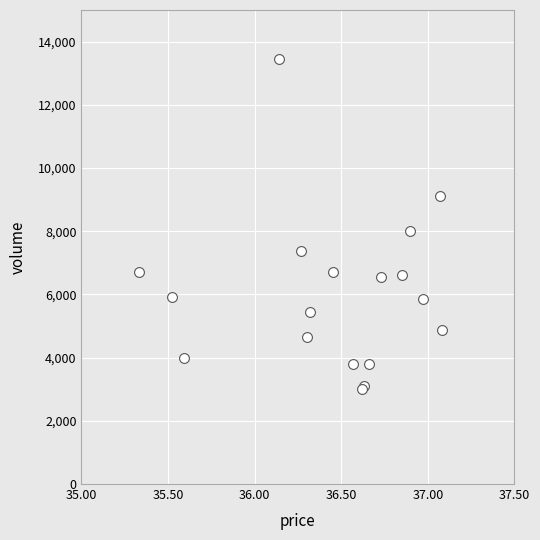

What Y value in the scatter plot is closest to 8234?

8009